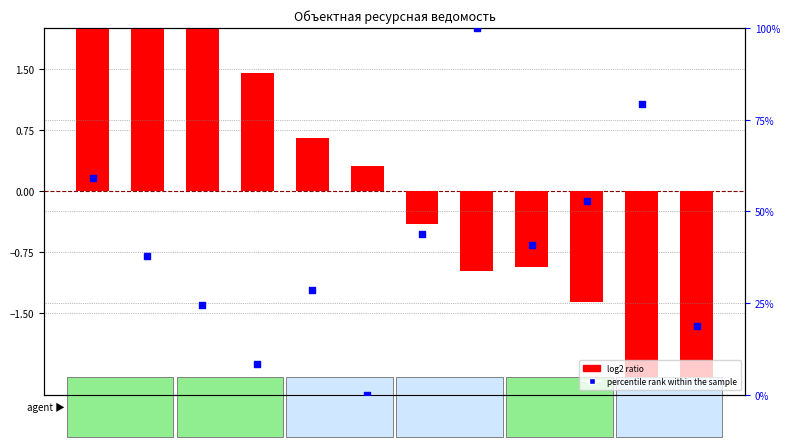

Is the value of percentile rank within the sample at 1-2-8 greater than the value of log2 ratio at 1-2-5?

Yes